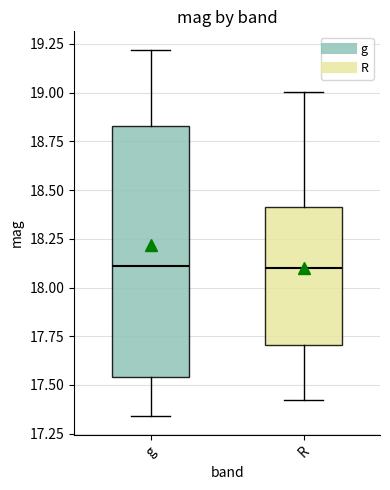

Reading left to right, read every box against the y-axis: the position of its median line, the range the box covers, and the ends of its whiskers. The values are not printed on the chart, so give them approximately, as read against the axis.

g: median 18.10, box 17.55 to 18.85, whiskers 17.35 to 19.20
R: median 18.10, box 17.70 to 18.40, whiskers 17.40 to 19.00